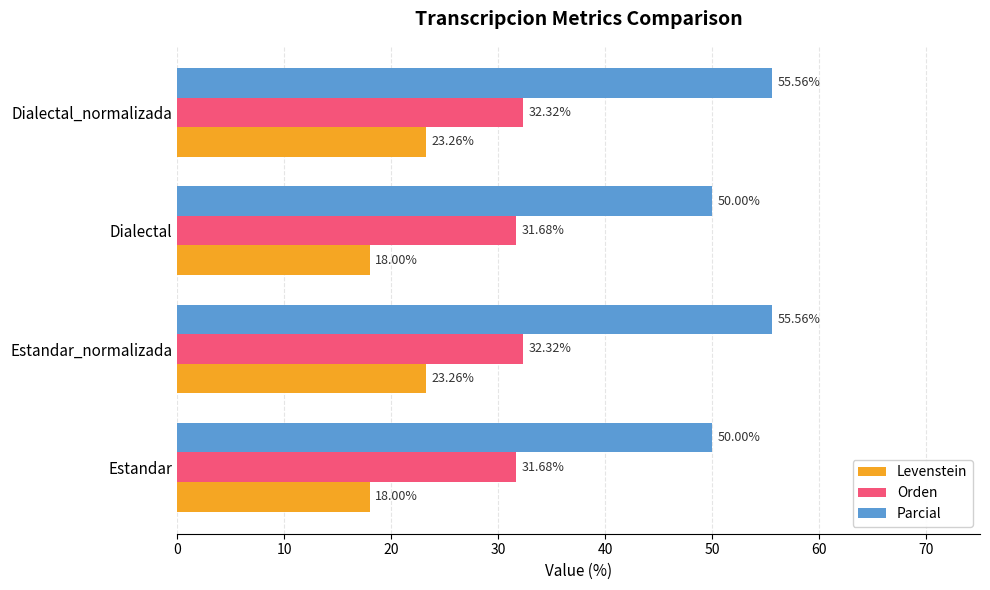

List the series in order of their peak value, lowest first.

Levenstein, Orden, Parcial